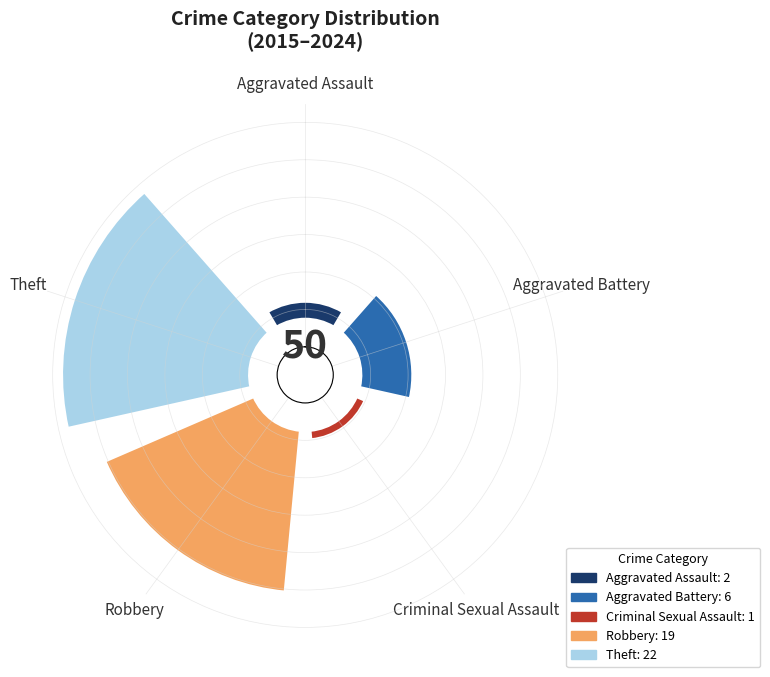

To the nearest percent, what percentage of the pie is Aggravated Assault?

4%